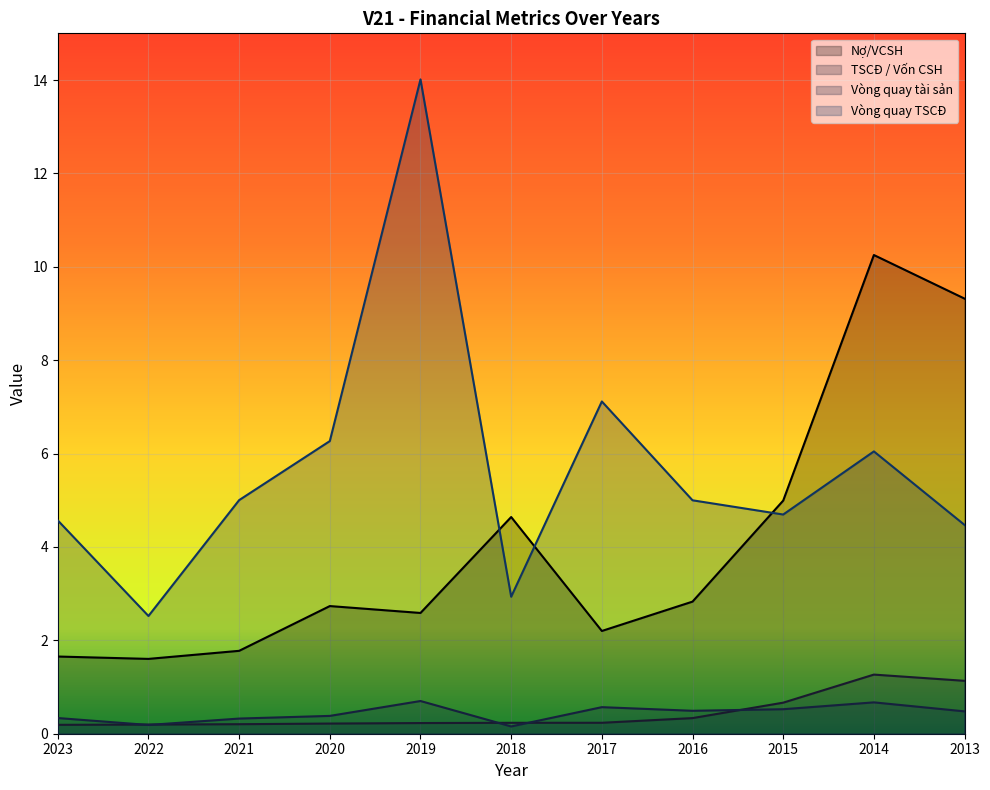

Is the value of TSCĐ / Vốn CSH at 2023 greater than the value of Nợ/VCSH at 2016?

No